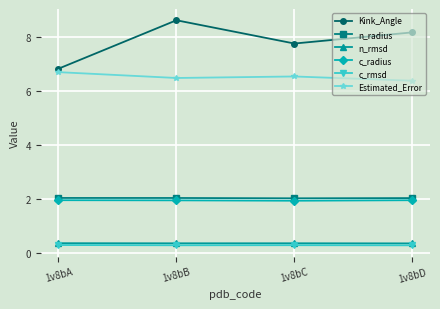

The value of c_rmsd at 1v8bA is 0.3. True or false?

True